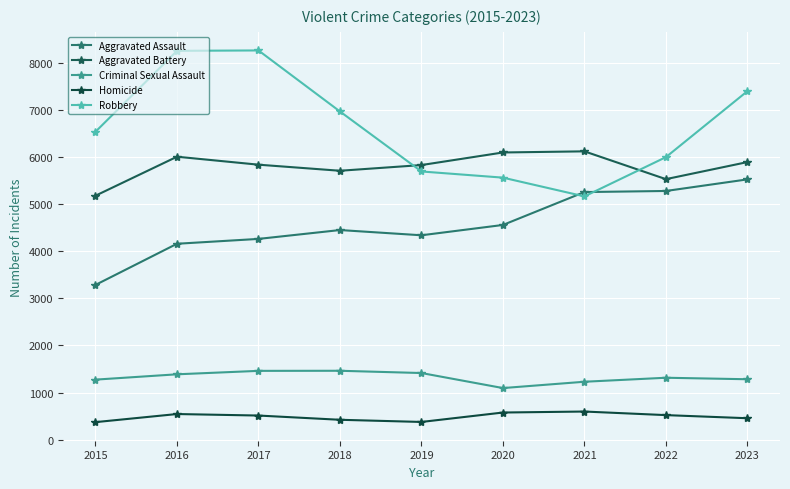

What is the difference between the maximum and second lowest values in the Aggravated Battery series?

590